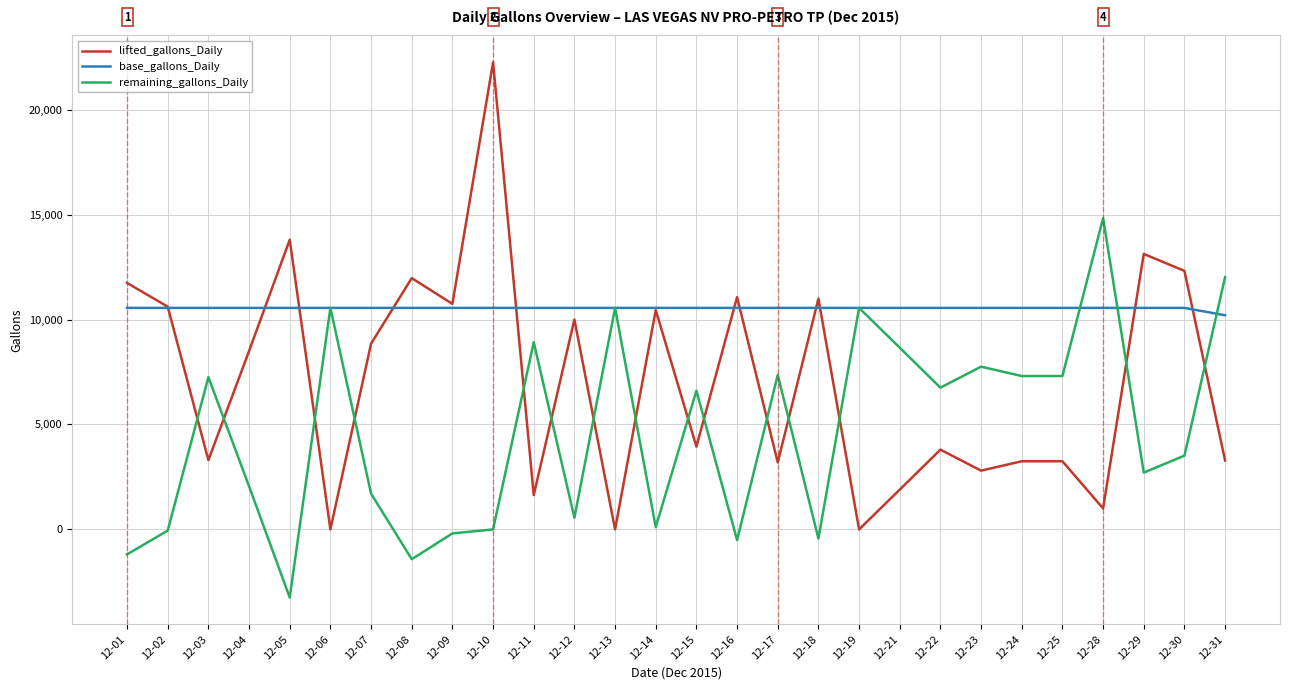

Which label corresponds to the largest value in the chart?

12-10